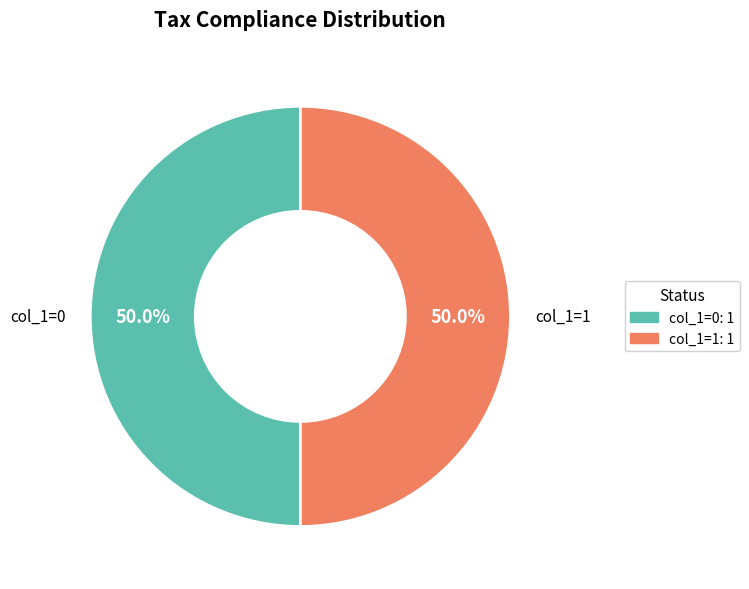

How much of the chart is everything except col_1=0?

50.0%